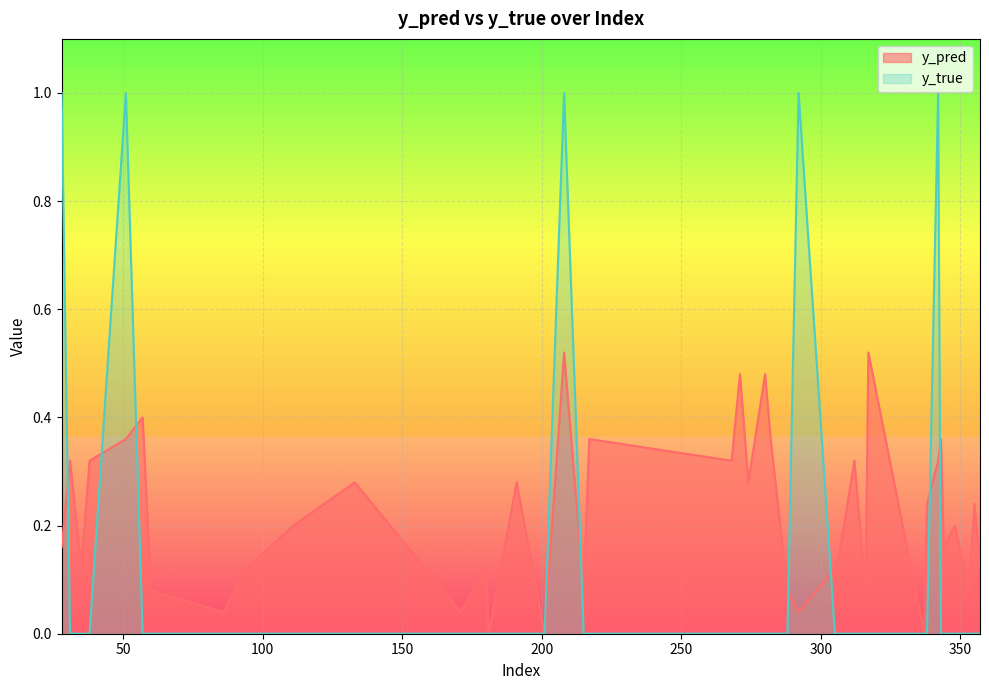

At 171, list the series in order from smallest to largest.

y_true, y_pred